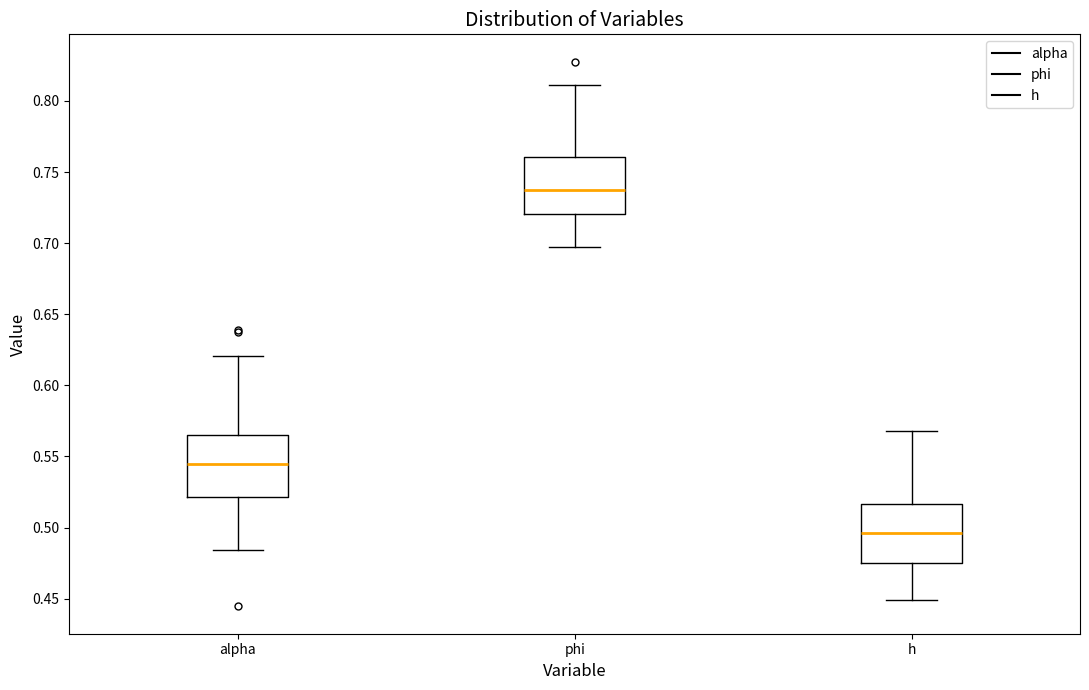

Which box has the lowest median line?

h